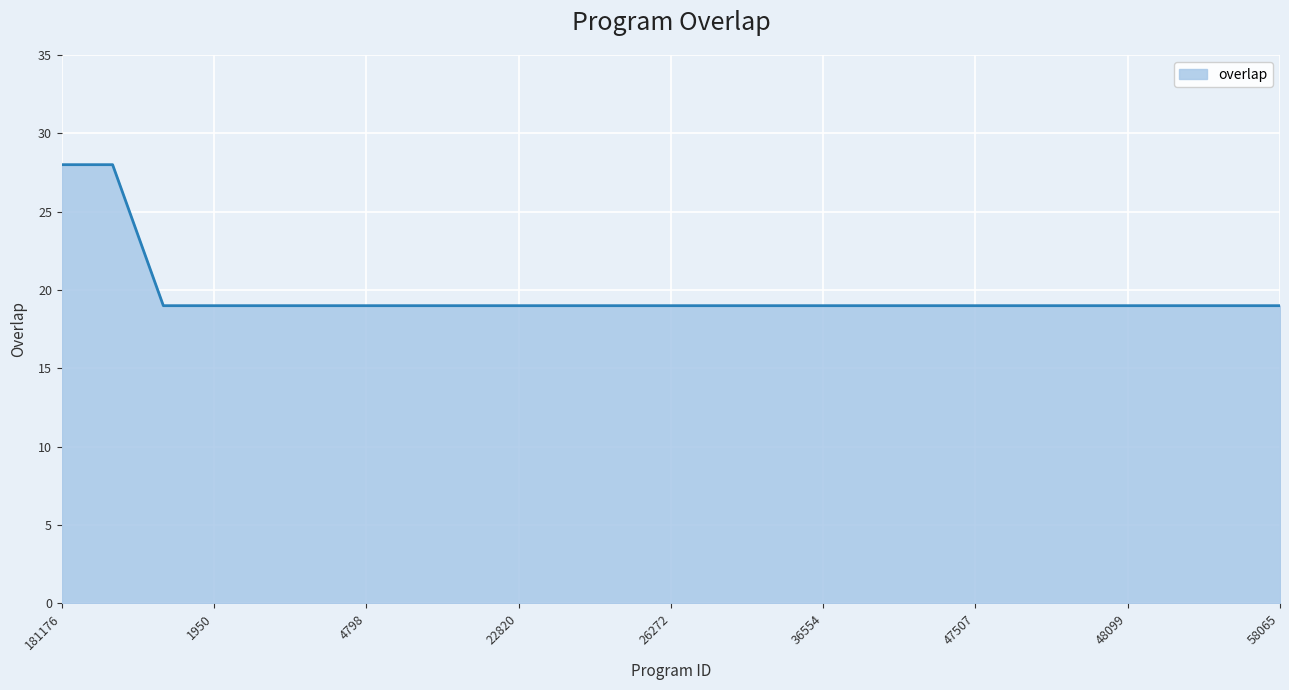

Does the chart display data point markers on the line(s)?

No